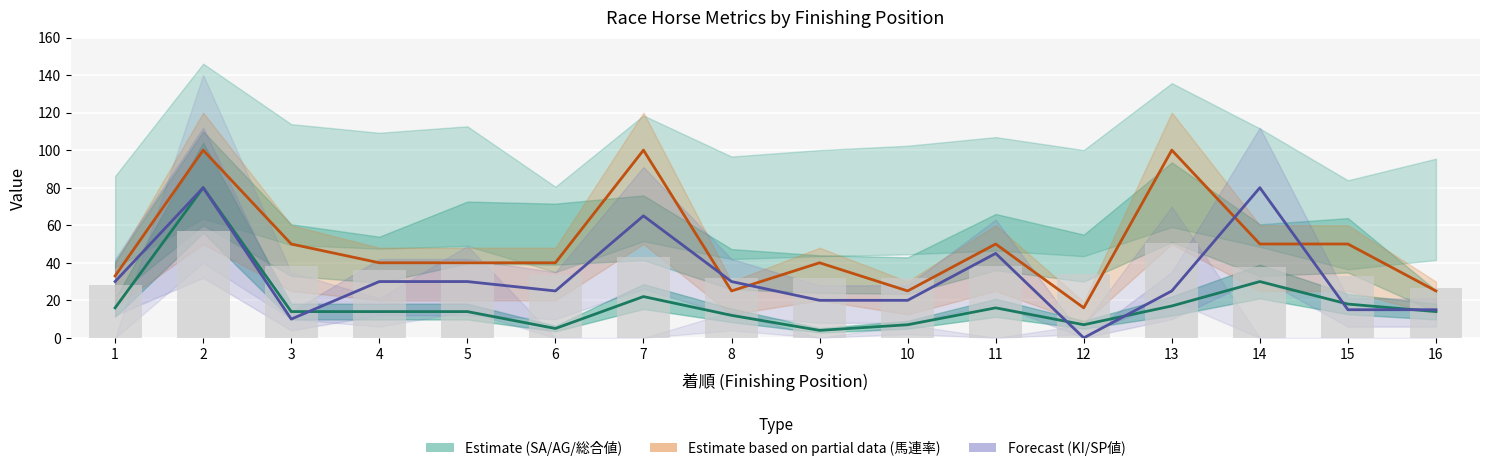

At which category does the chart reach its minimum across all series?

12